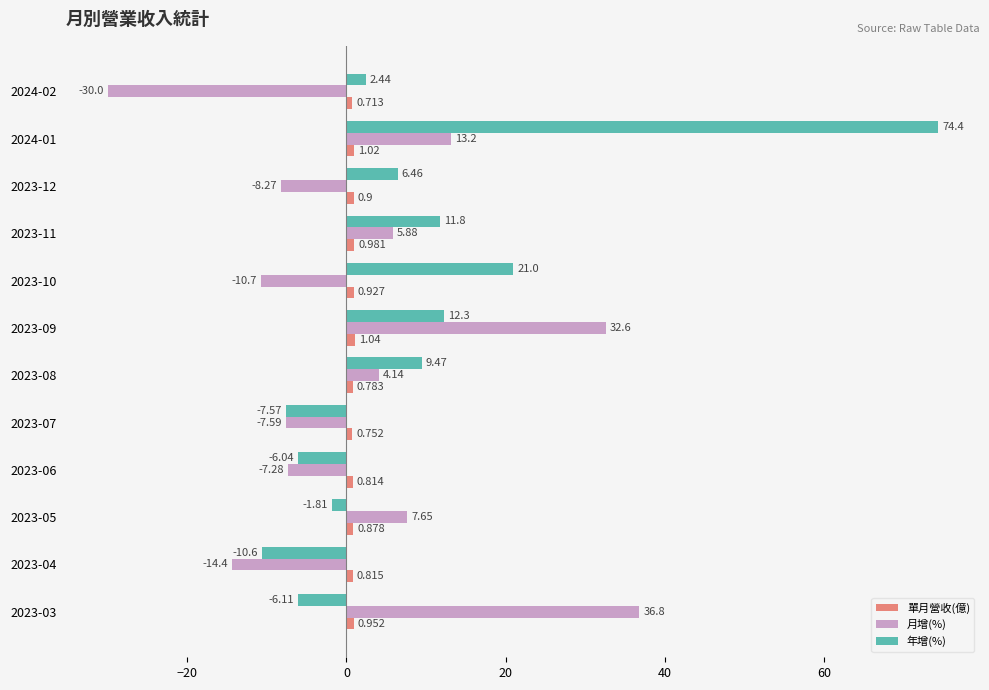

Which series has the widest spread of values?

年增(%)